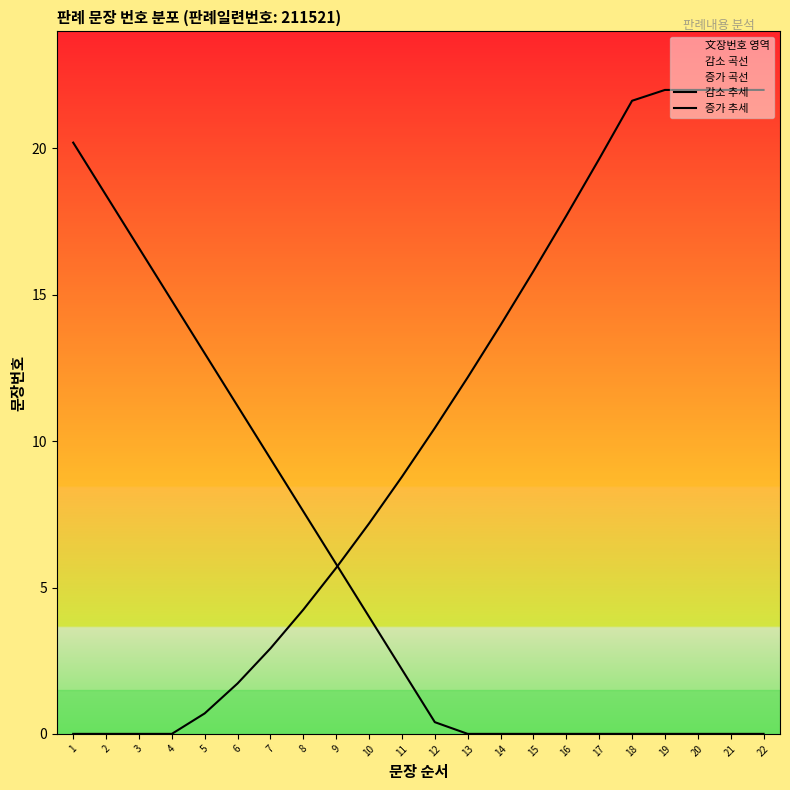

Which category has the lowest value in the 감소 추세 series?

13